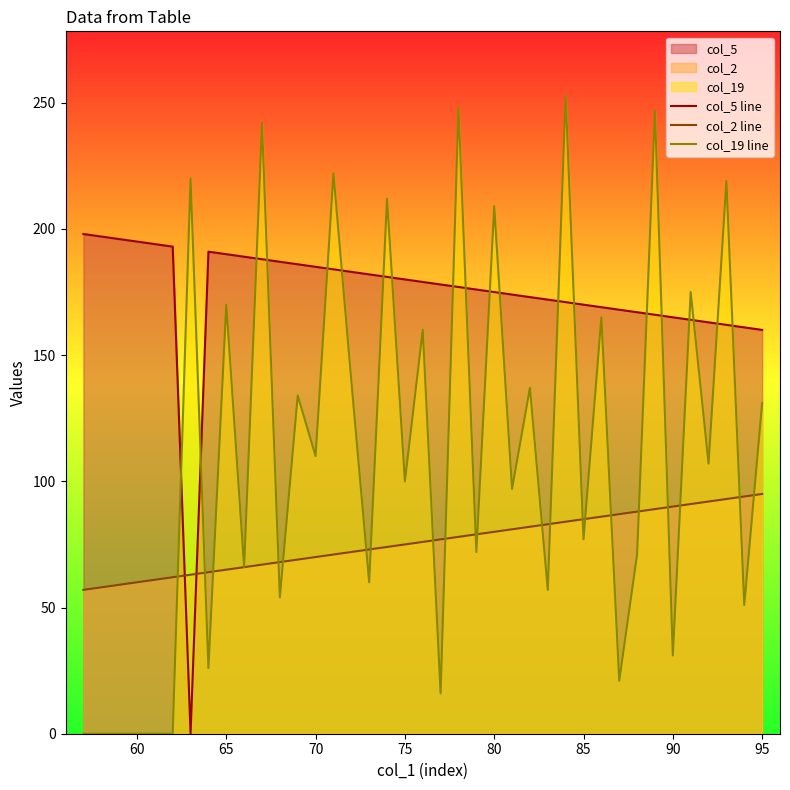

What is the greatest value displayed?

253